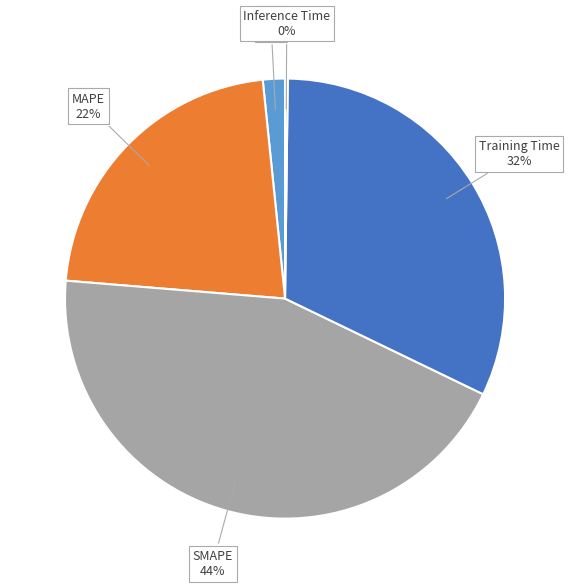

What percentage is the SMAPE slice, to the nearest percent?

44%